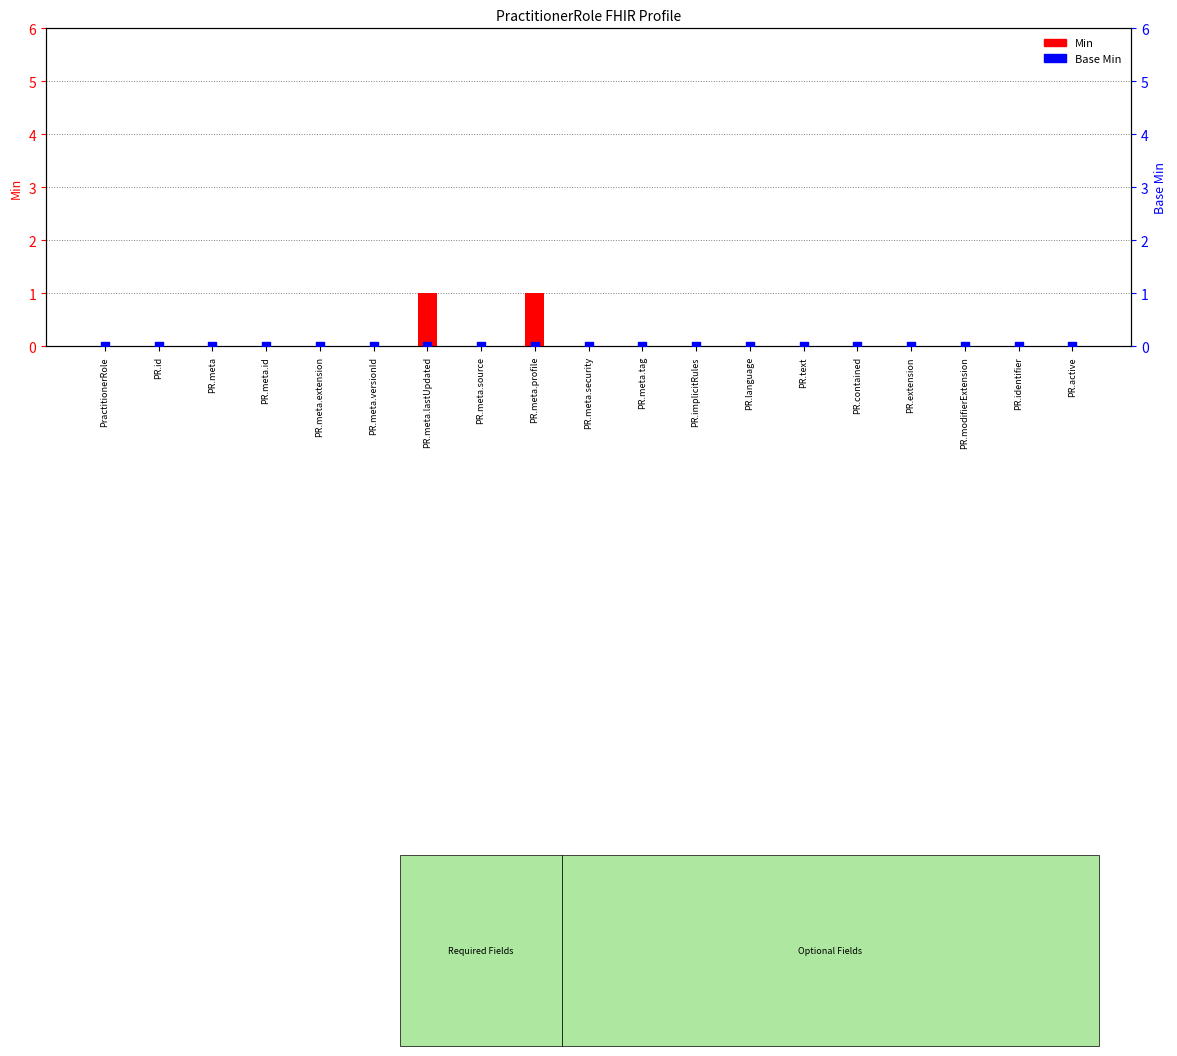

Which series has the largest Y range (max minus min)?

Min